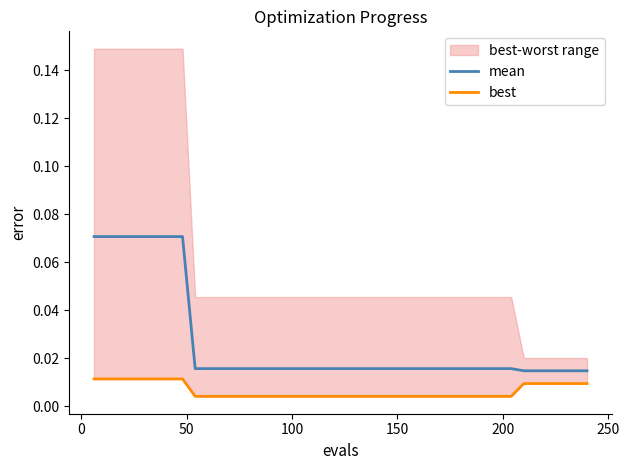

What is the maximum value shown in the chart?

0.1